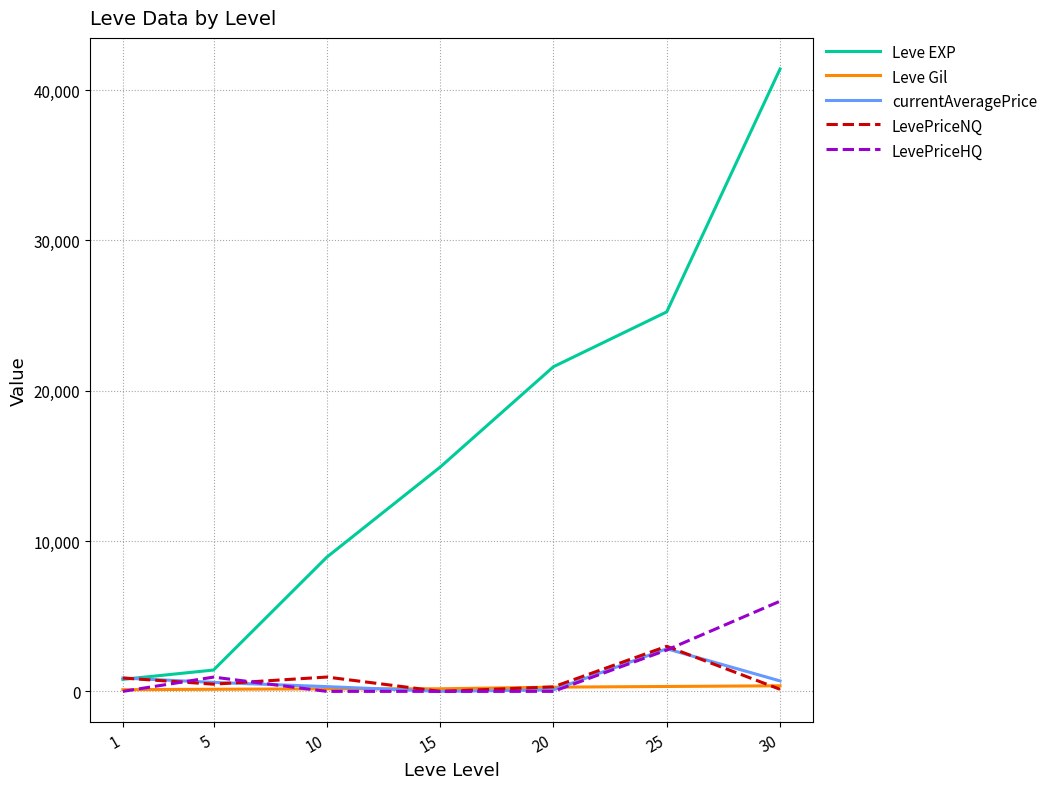

Which series has the largest range (max minus min)?

Leve EXP